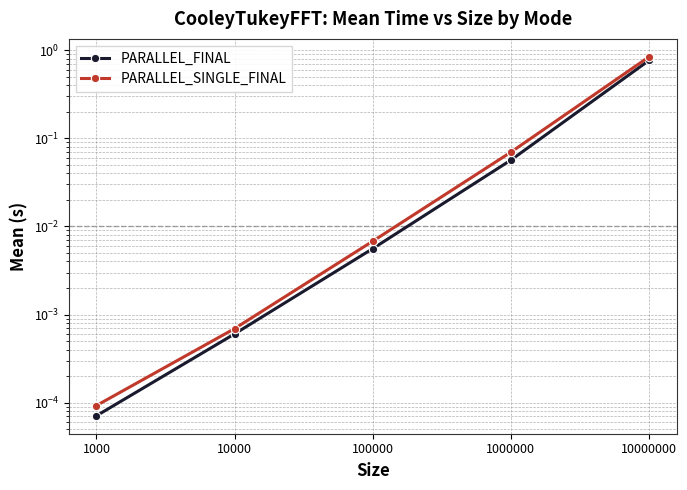

How many distinct data groups are displayed?

2